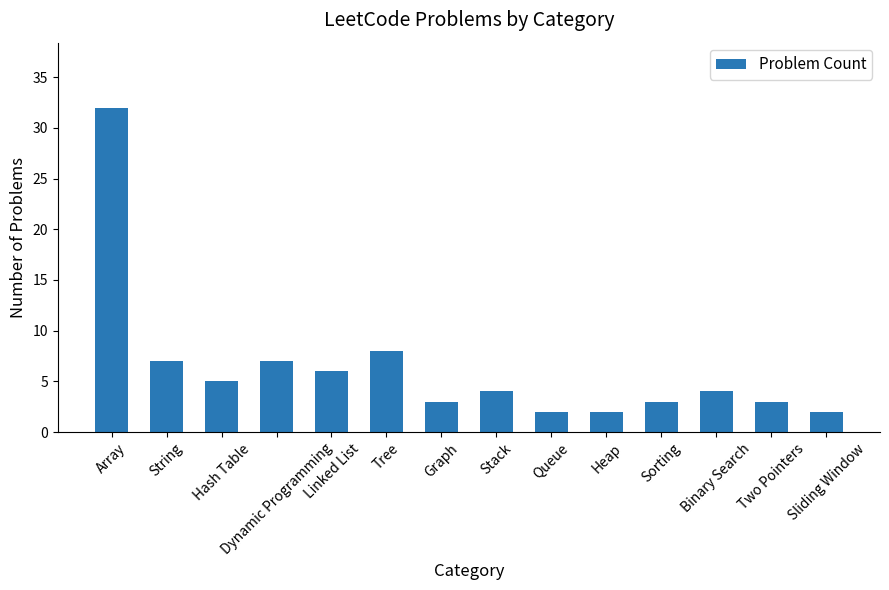

How many series are shown in this chart?

1